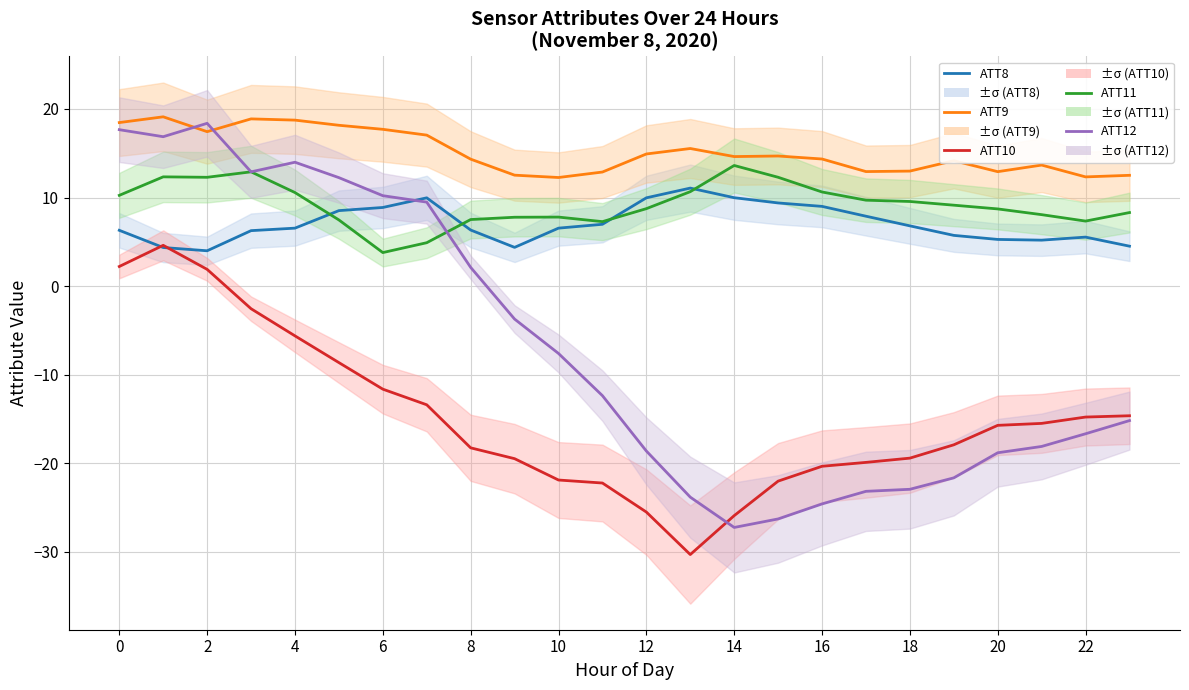

How many lines are shown in the chart?

5